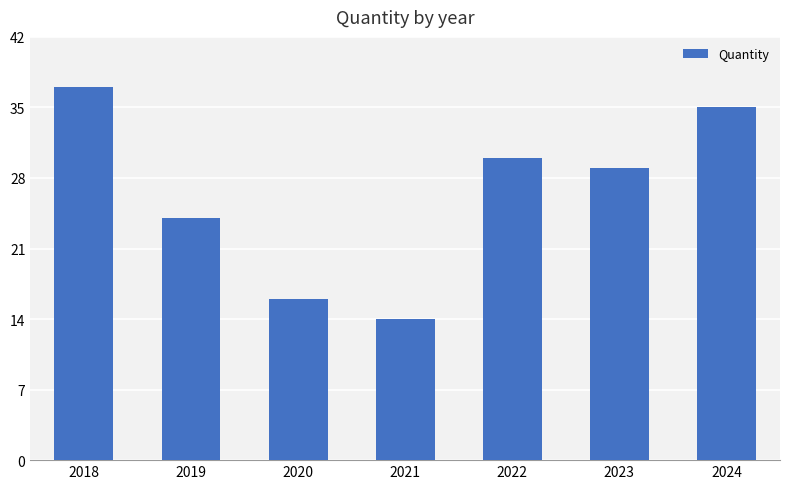

Between 2020 and 2024, which is larger?

2024